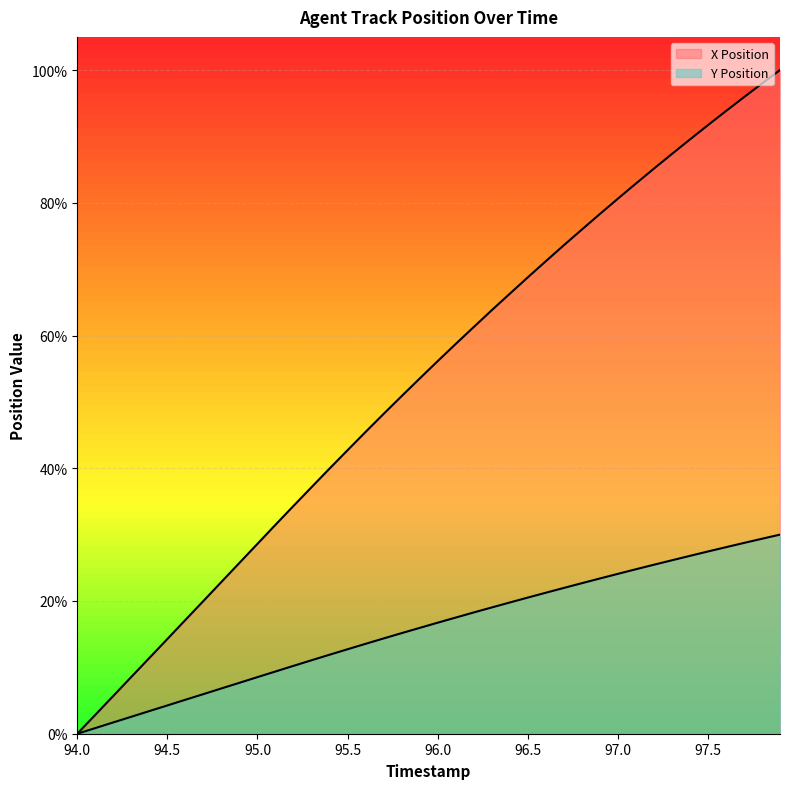

What value does the Y Position series have at 97.2?

25.5